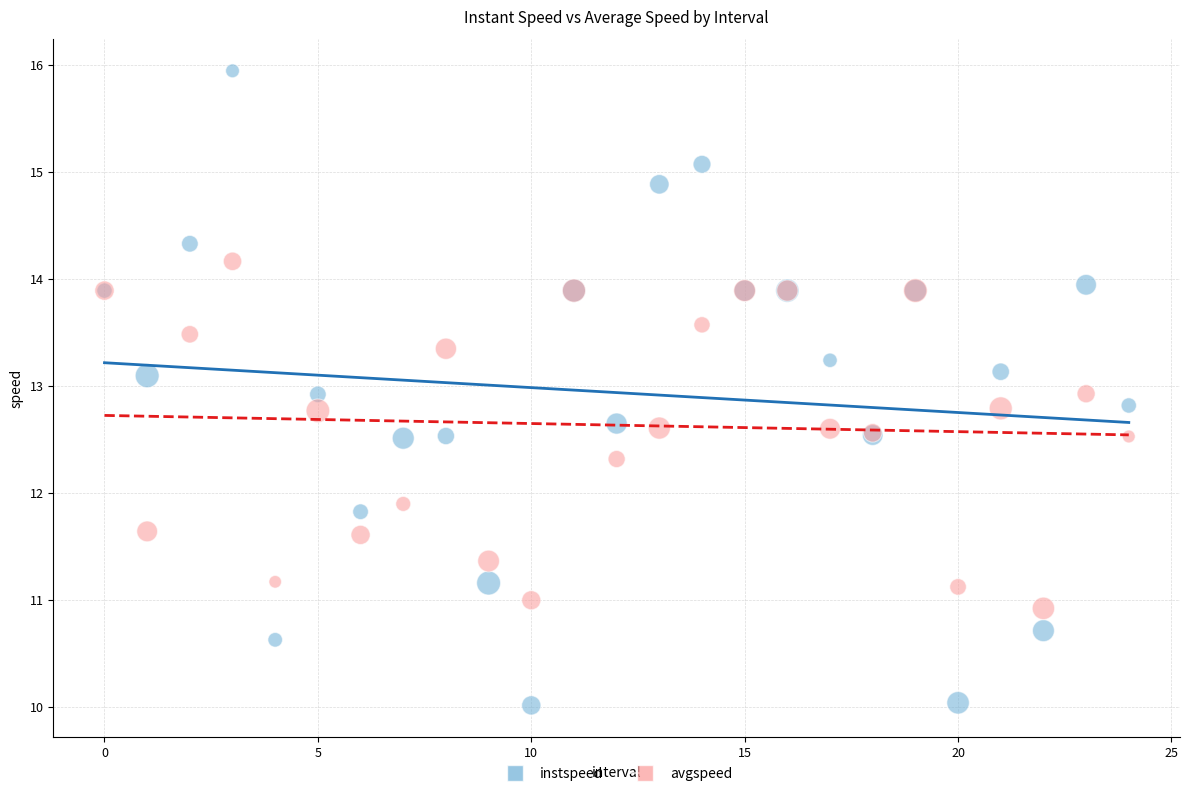

Which series has the widest spread of Y values?

instspeed